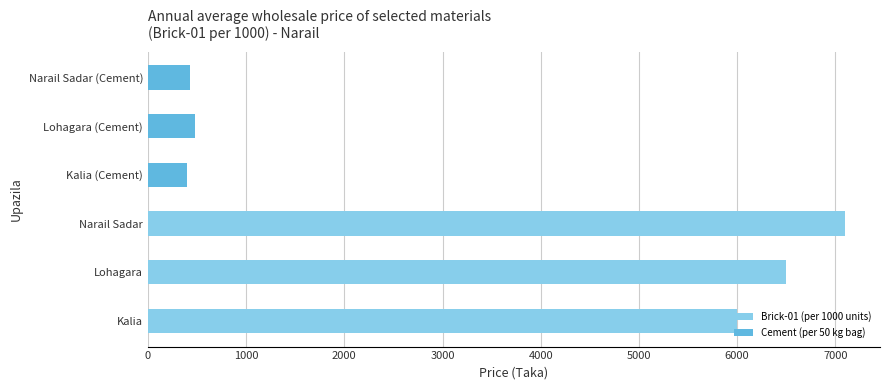

At how many categories does at least one series exceed 2943?

3